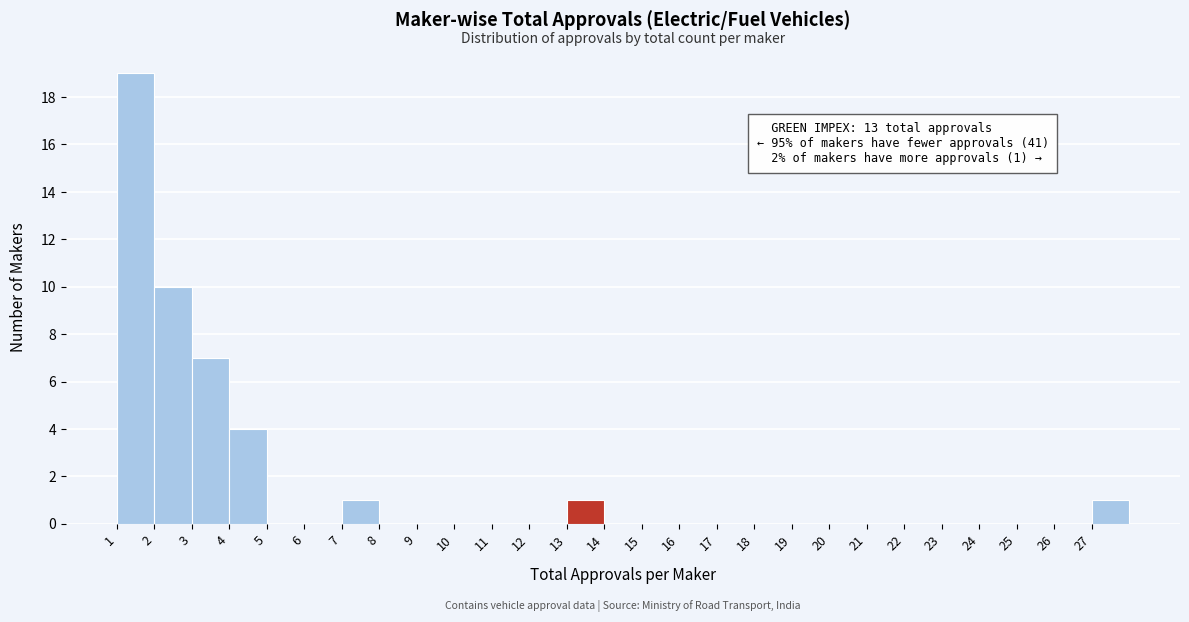

Which range on the x-axis has the tallest bar?

1 to 2